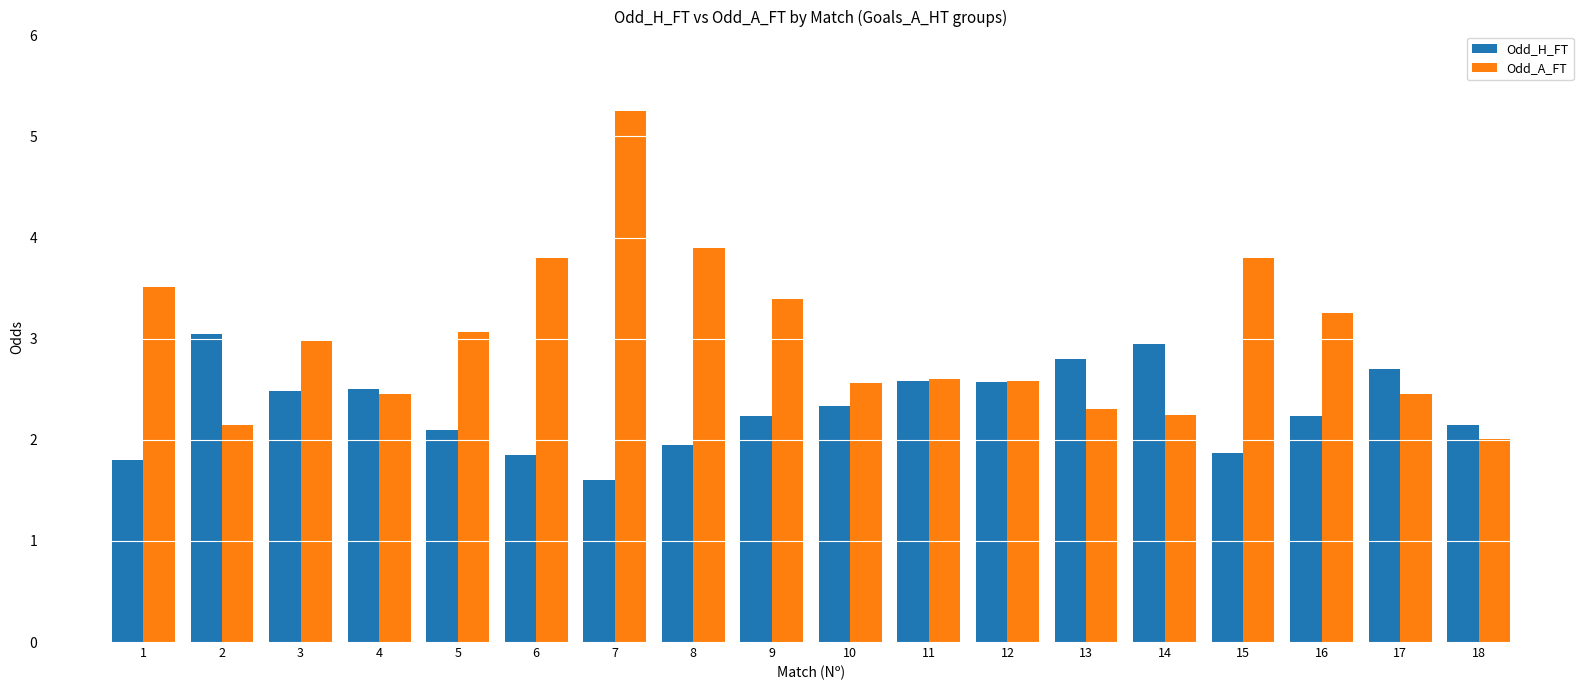

The Odd_H_FT series shows 2.6 at 11. True or false?

True